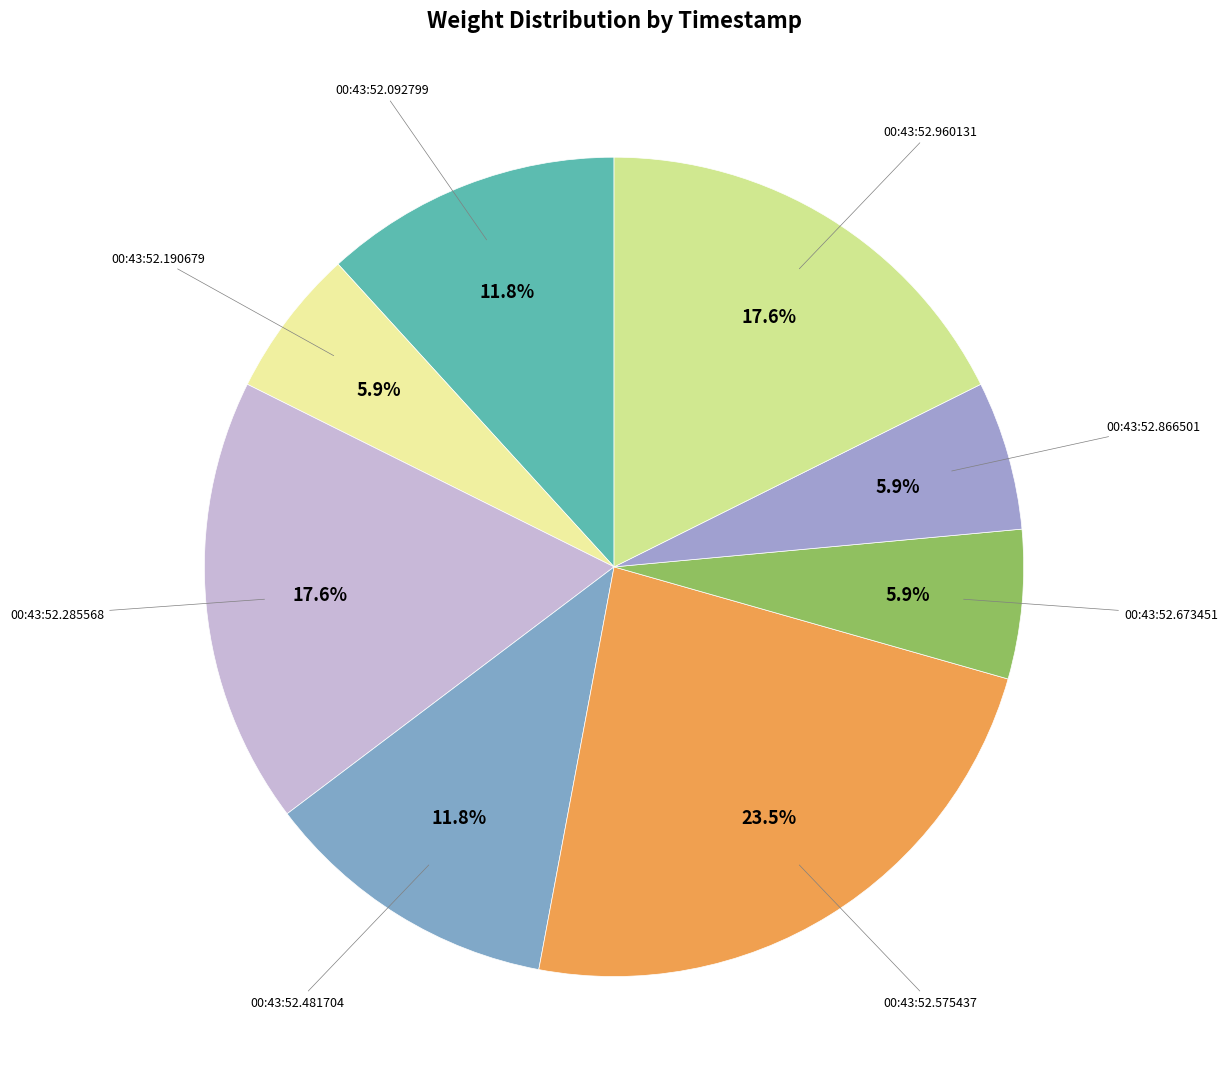

To the nearest percent, what is the average slice percentage?

12%